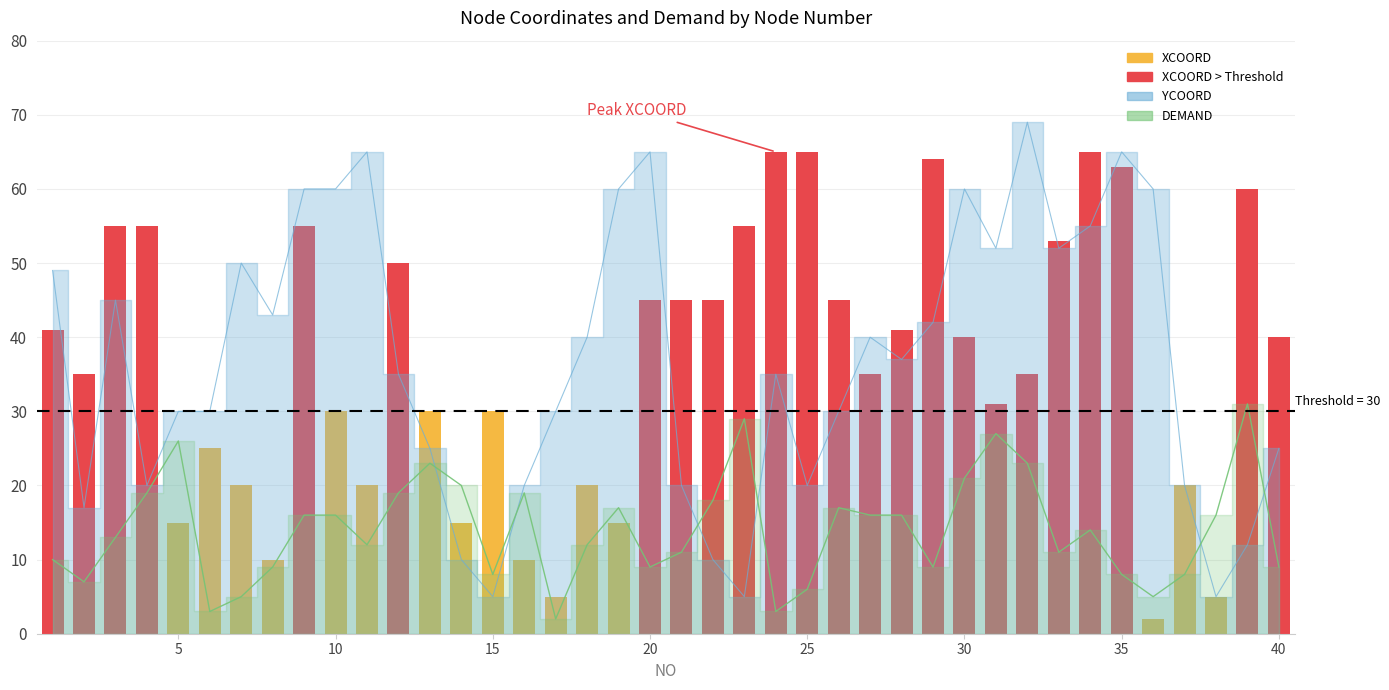

Which series has the largest total across all categories?

YCOORD